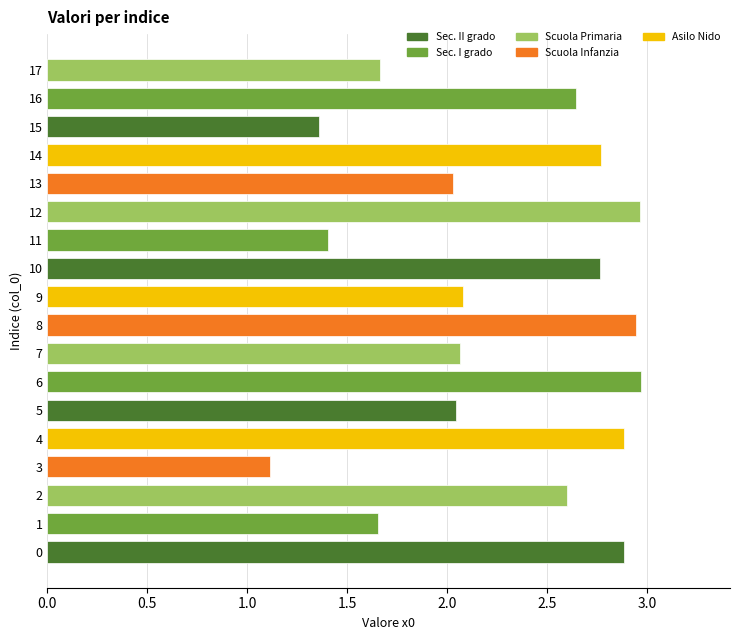

What is the smallest value displayed?

1.1